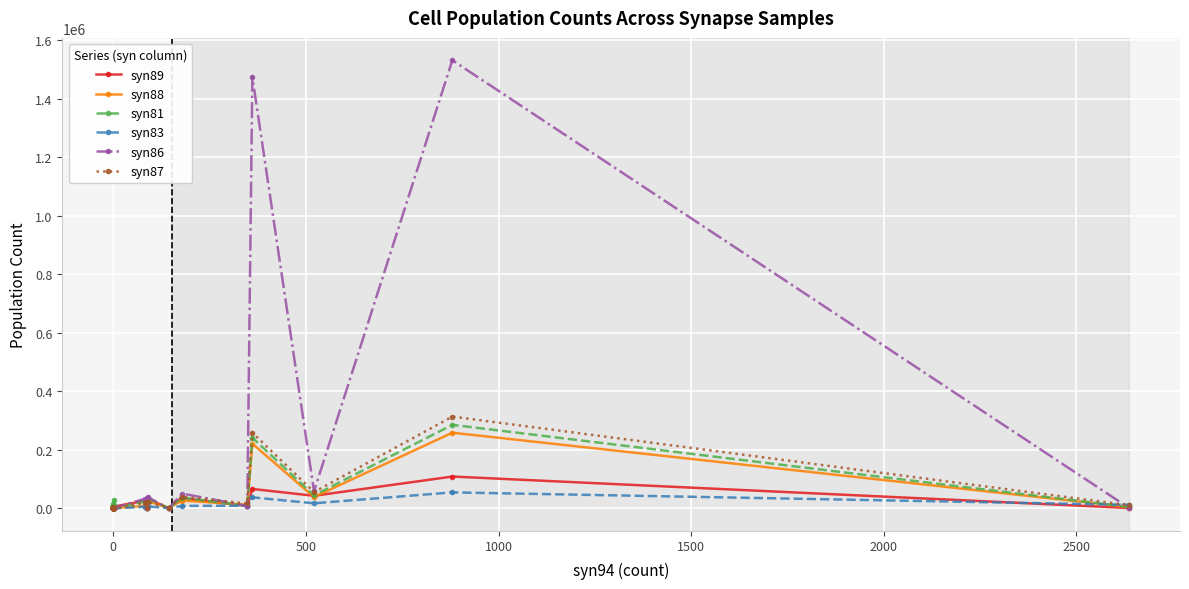

Is it true that syn83 equals 12282.0 at 35?

False